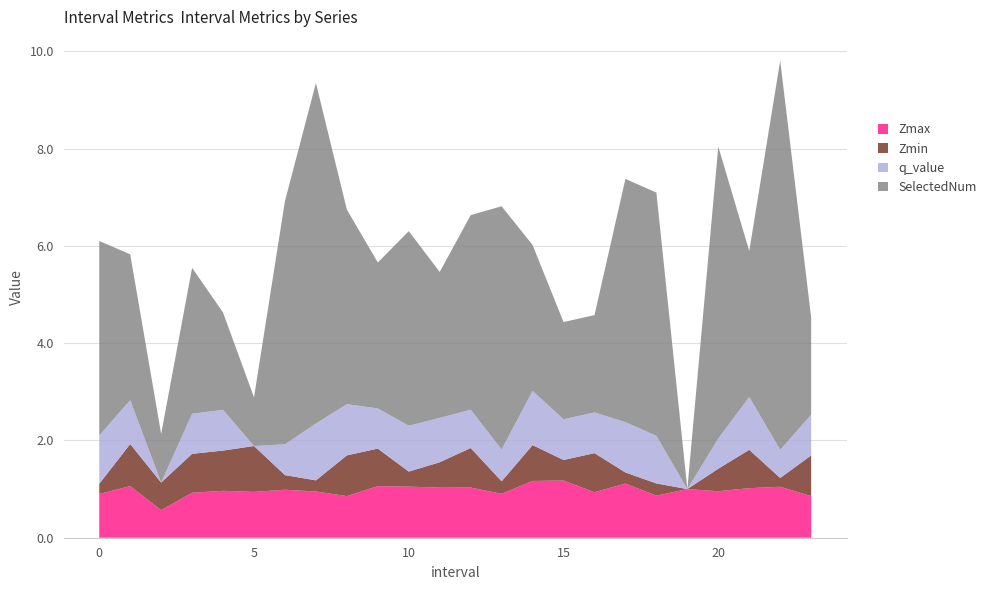

Reading left to right, list all the values displayed in this chart.

Zmax: 0=0.9	1=1.1	2=0.6	3=0.9	4=1.0	5=0.9	6=1.0	7=1.0	8=0.9	9=1.1	10=1.1	11=1.0	12=1.0	13=0.9	14=1.2	15=1.2	16=0.9	17=1.1	18=0.9	19=1.0	20=1.0	21=1.0	22=1.0	23=0.9
Zmin: 0=0.2	1=0.9	2=0.6	3=0.8	4=0.8	5=0.9	6=0.3	7=0.2	8=0.8	9=0.8	10=0.3	11=0.5	12=0.8	13=0.3	14=0.7	15=0.4	16=0.8	17=0.2	18=0.3	19=0.0	20=0.5	21=0.8	22=0.2	23=0.8
q_value: 0=1.0	1=0.9	2=0.0	3=0.8	4=0.8	5=0.0	6=0.6	7=1.2	8=1.1	9=0.8	10=0.9	11=0.9	12=0.8	13=0.7	14=1.1	15=0.8	16=0.8	17=1.0	18=1.0	19=0.0	20=0.6	21=1.1	22=0.6	23=0.8
SelectedNum: 0=4.0	1=3.0	2=1.0	3=3.0	4=2.0	5=1.0	6=5.0	7=7.0	8=4.0	9=3.0	10=4.0	11=3.0	12=4.0	13=5.0	14=3.0	15=2.0	16=2.0	17=5.0	18=5.0	19=0.0	20=6.0	21=3.0	22=8.0	23=2.0